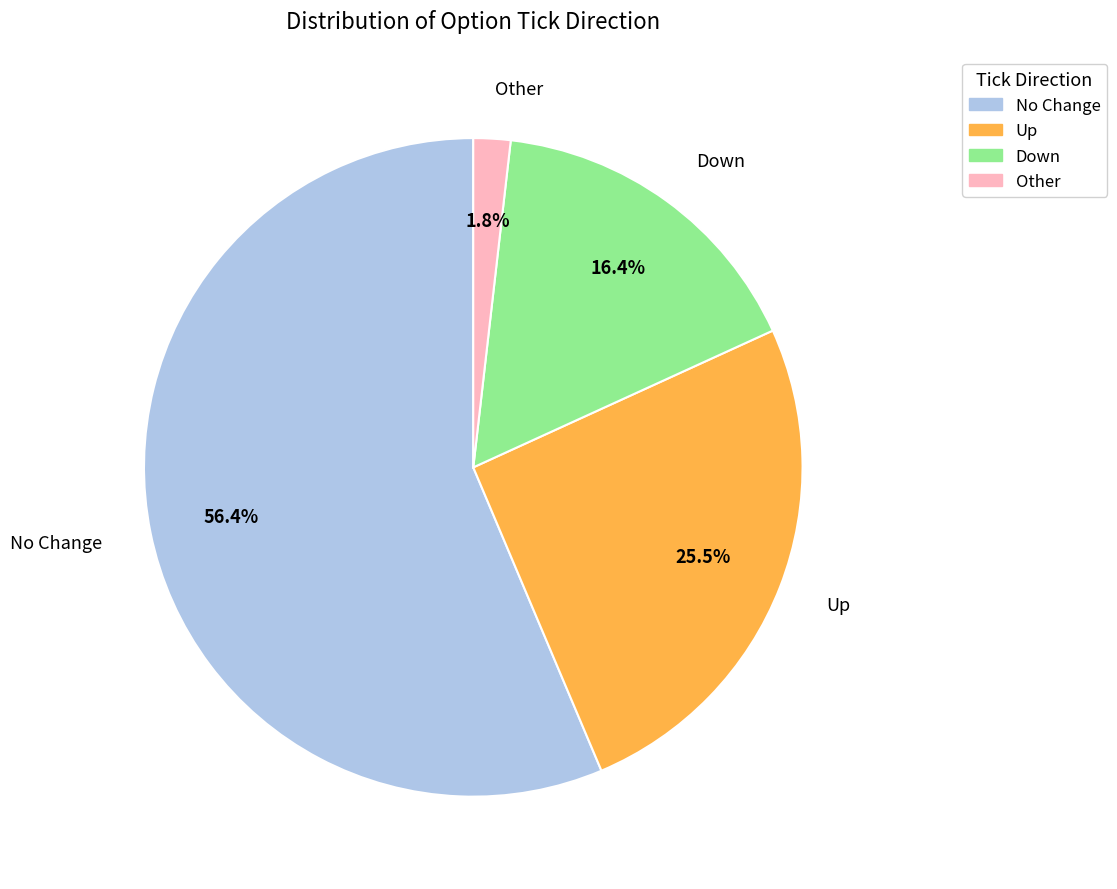

Does any single category account for the majority?

Yes